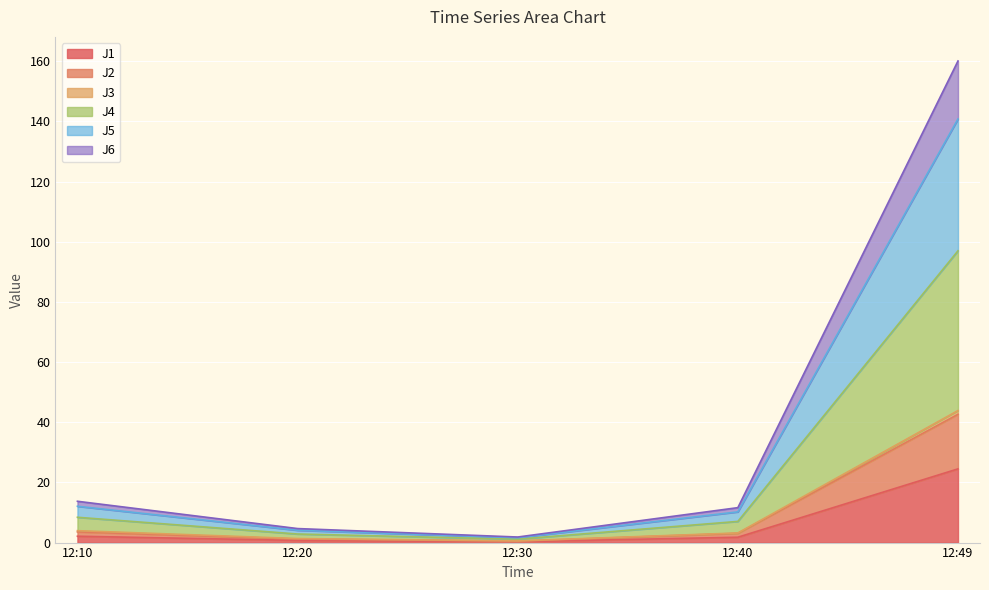

The J1 series shows 0.3 at 12:30. True or false?

True